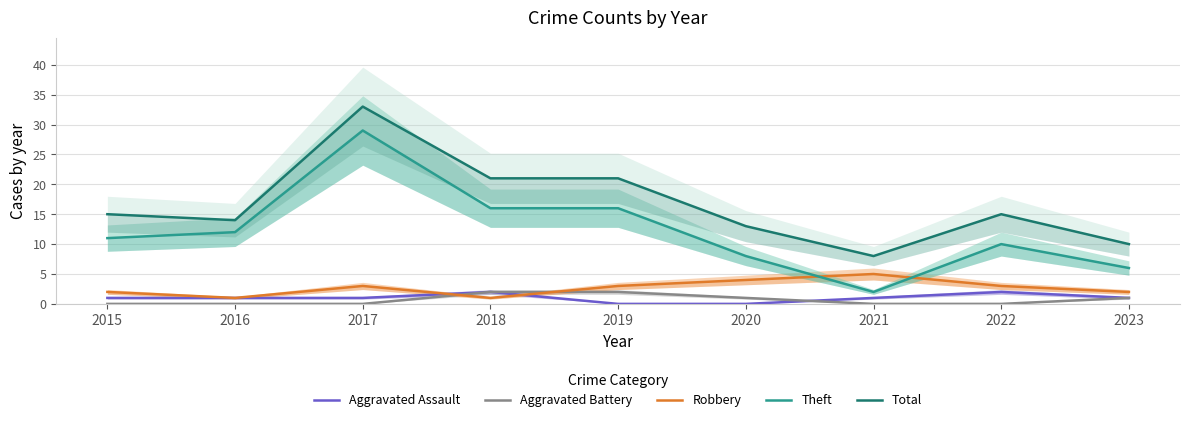

How many times do Aggravated Battery and Robbery cross each other?

2